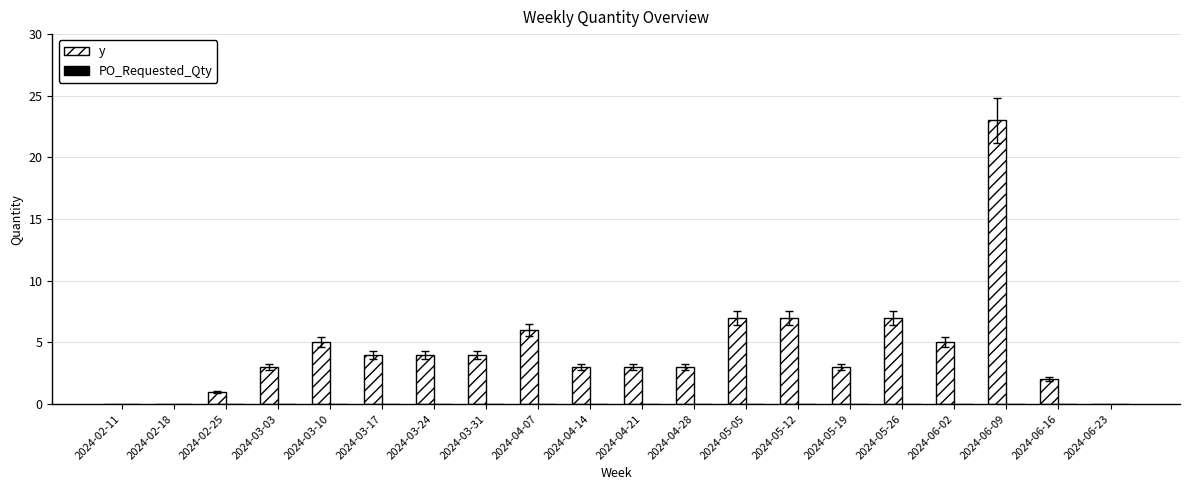

What is the sum of all values?

90